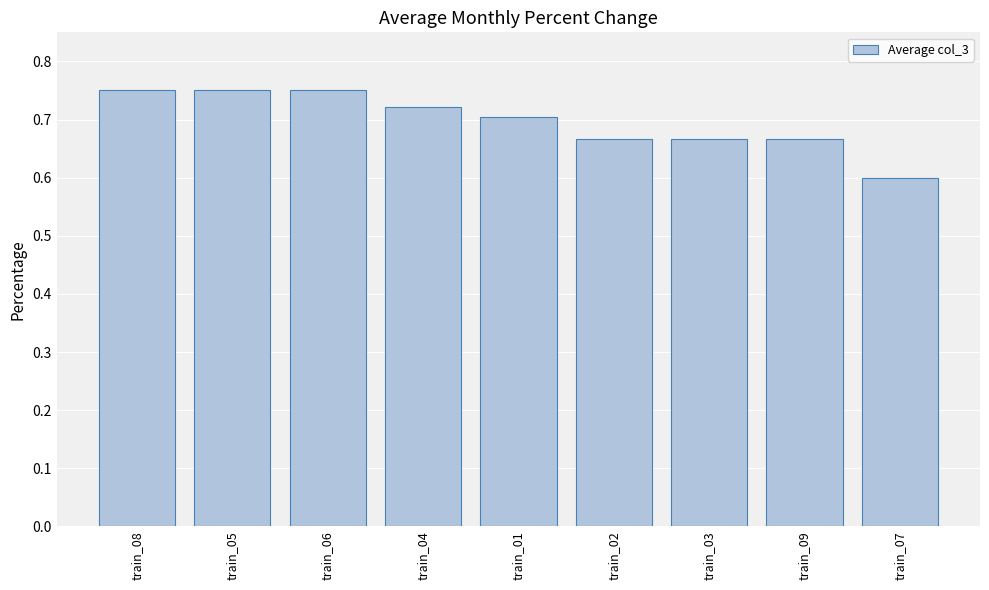

What is the minimum value shown in the chart?

0.6